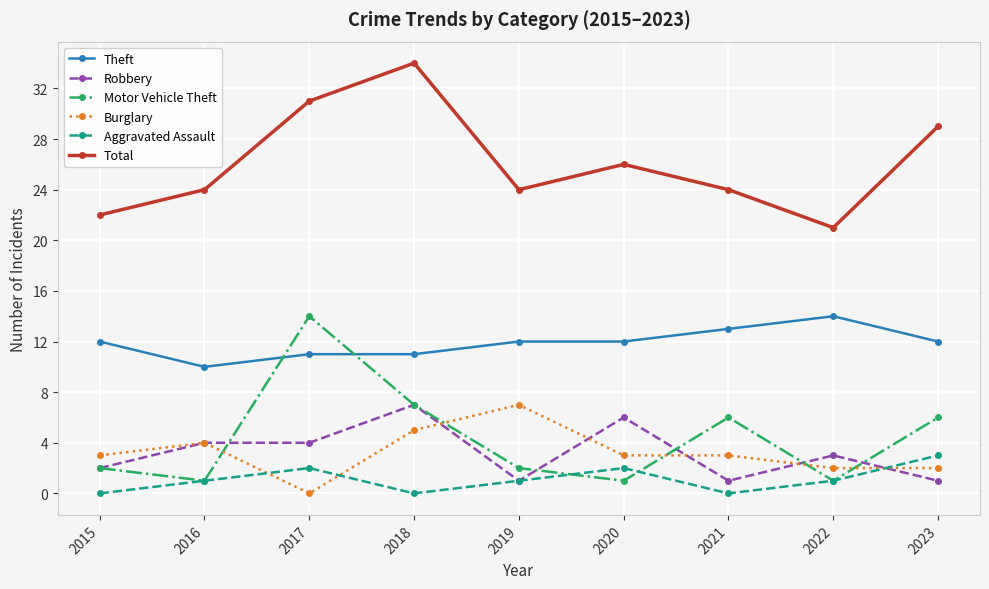

True or false: Aggravated Assault and Total intersect in this chart.

False